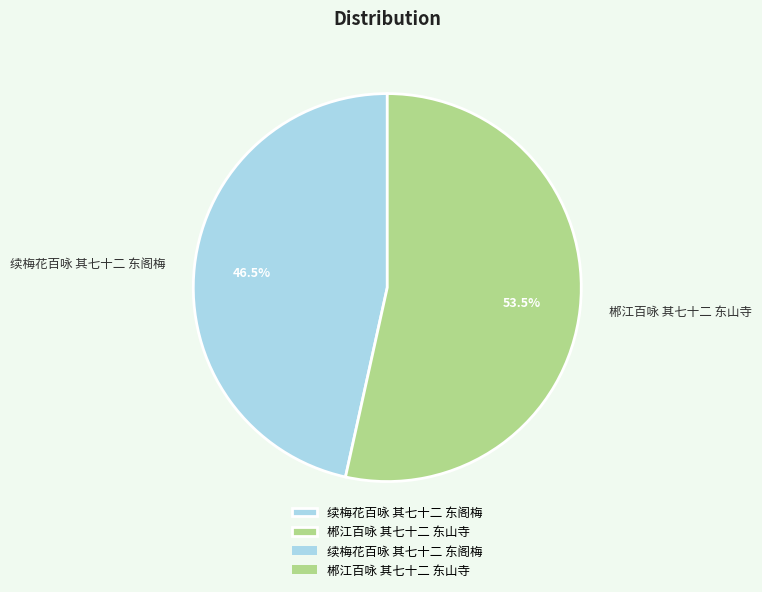

To the nearest percent, what is the difference between the 郴江百咏 其七十二 东山寺 and 续梅花百咏 其七十二 东阁梅 slice percentages?

7%